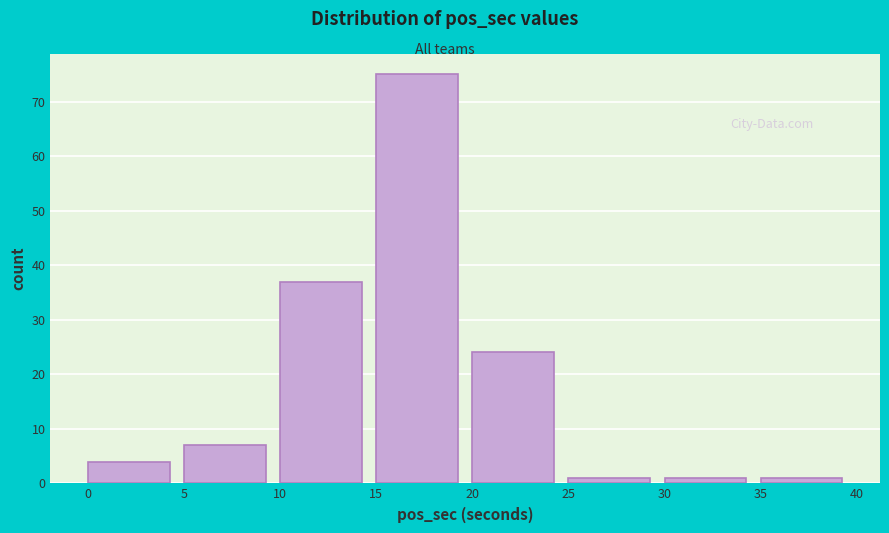

What is the height of the bar covering 15 to 20 on the x-axis? The values are not printed on the chart, so give them approximately, as read against the axis.

75